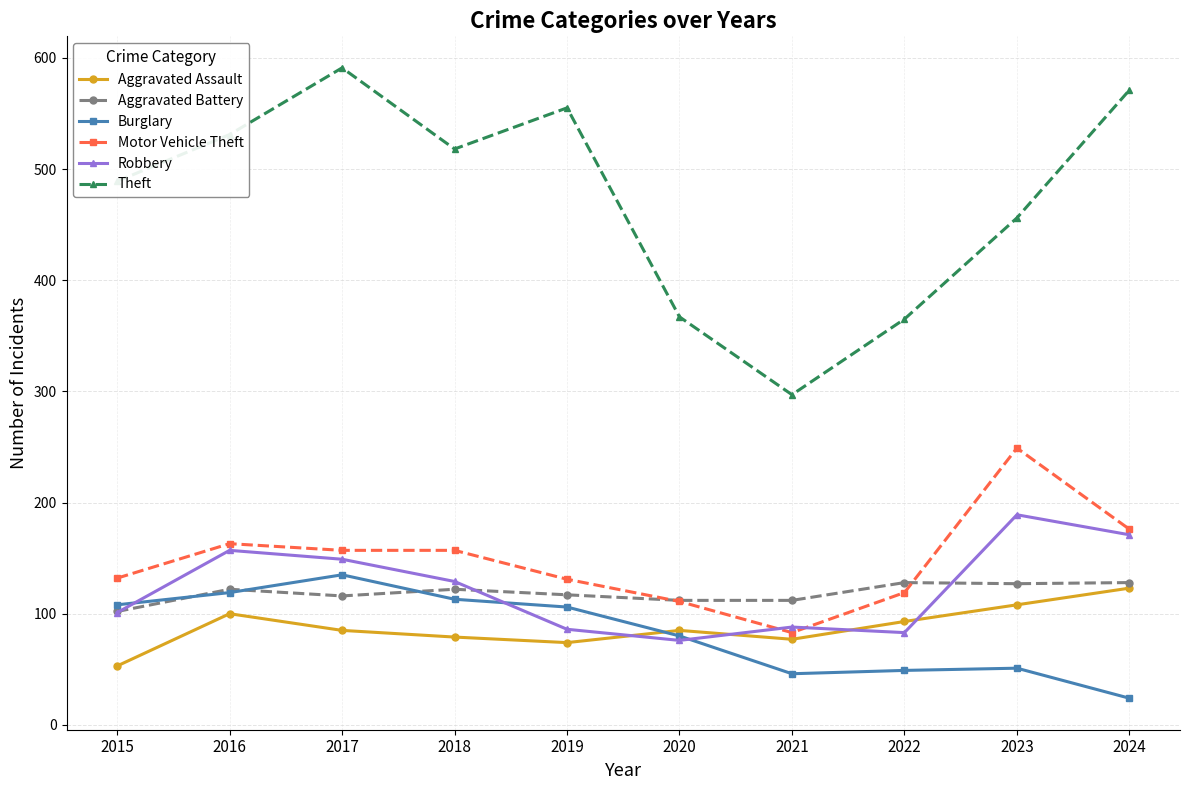

Is it true that Motor Vehicle Theft equals 202 at 2022?

False